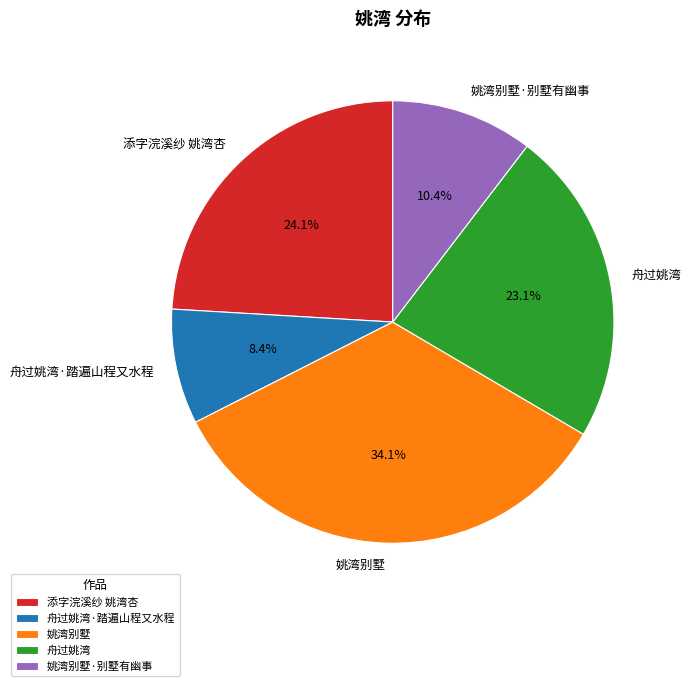

How many segments does this pie chart have?

5